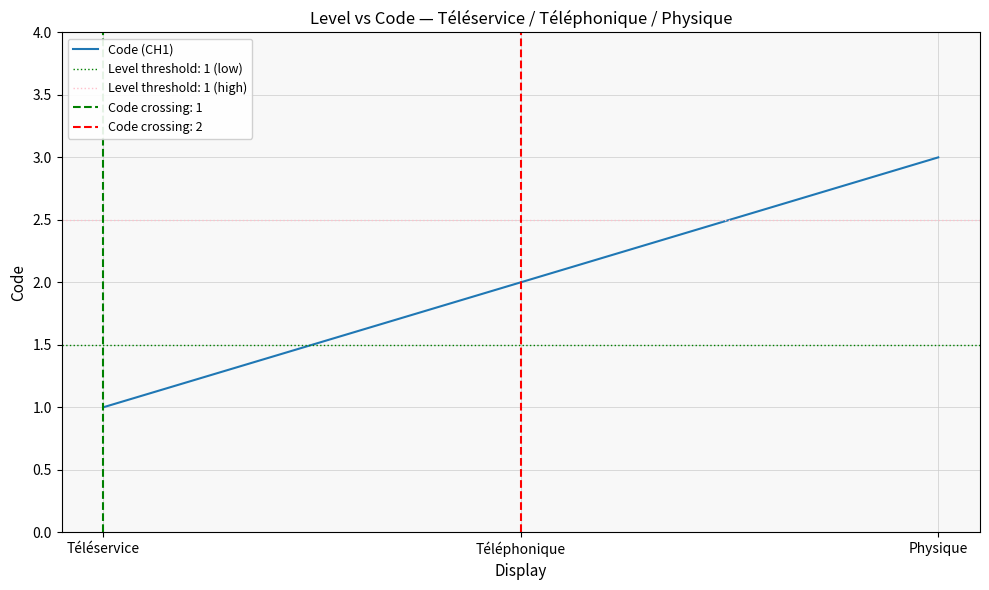

How many lines are shown in the chart?

1